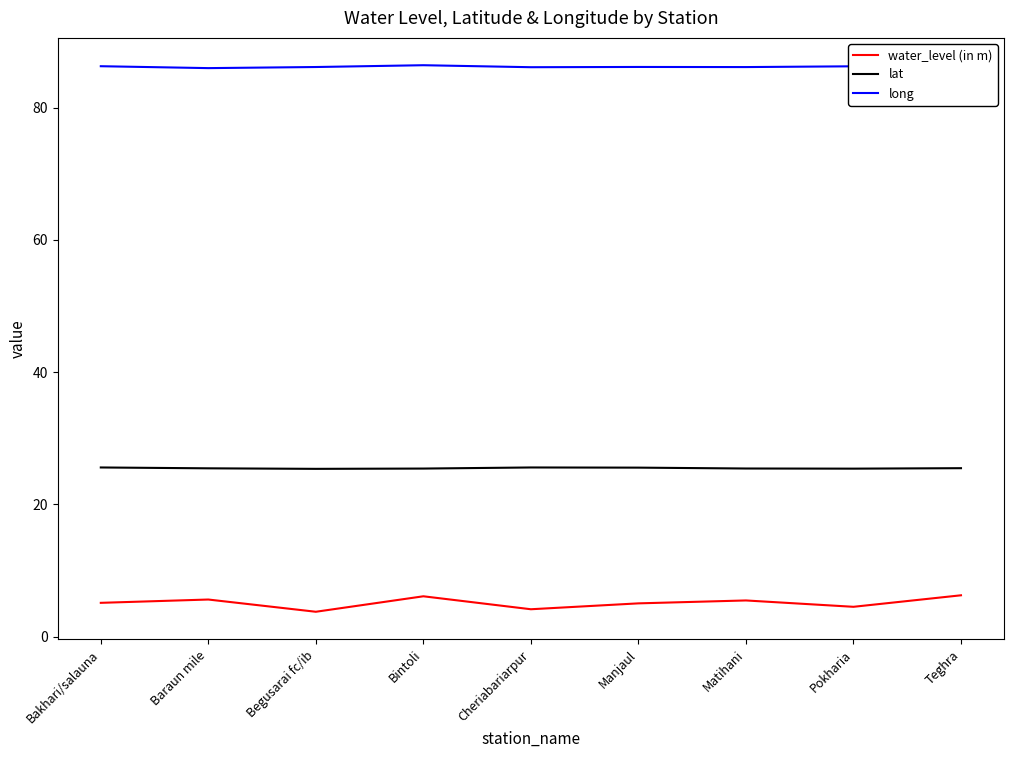

True or false: water_level (in m) and lat cross at least once.

False